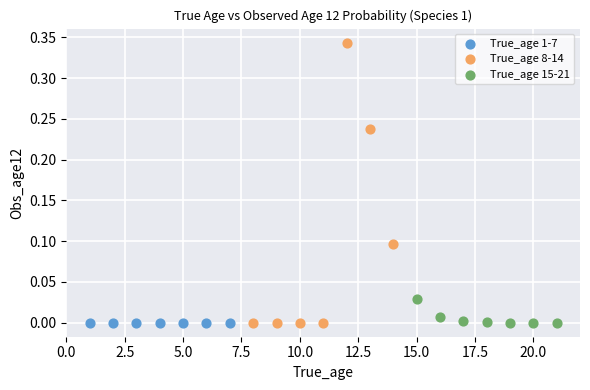

Which series contains the highest Y value?

True_age 8-14